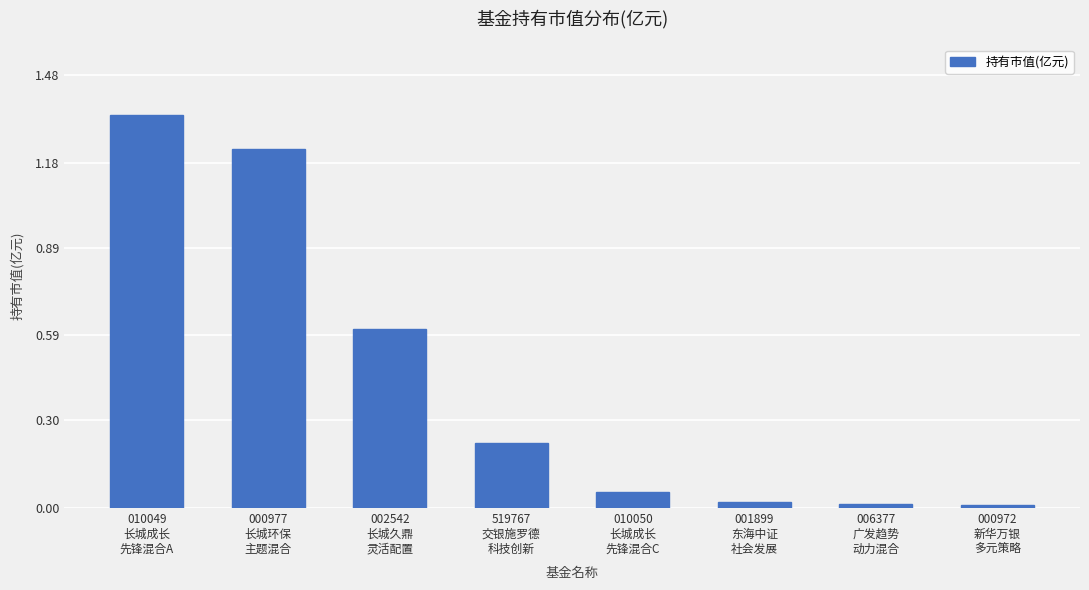

What is the sum of all values?

3.5